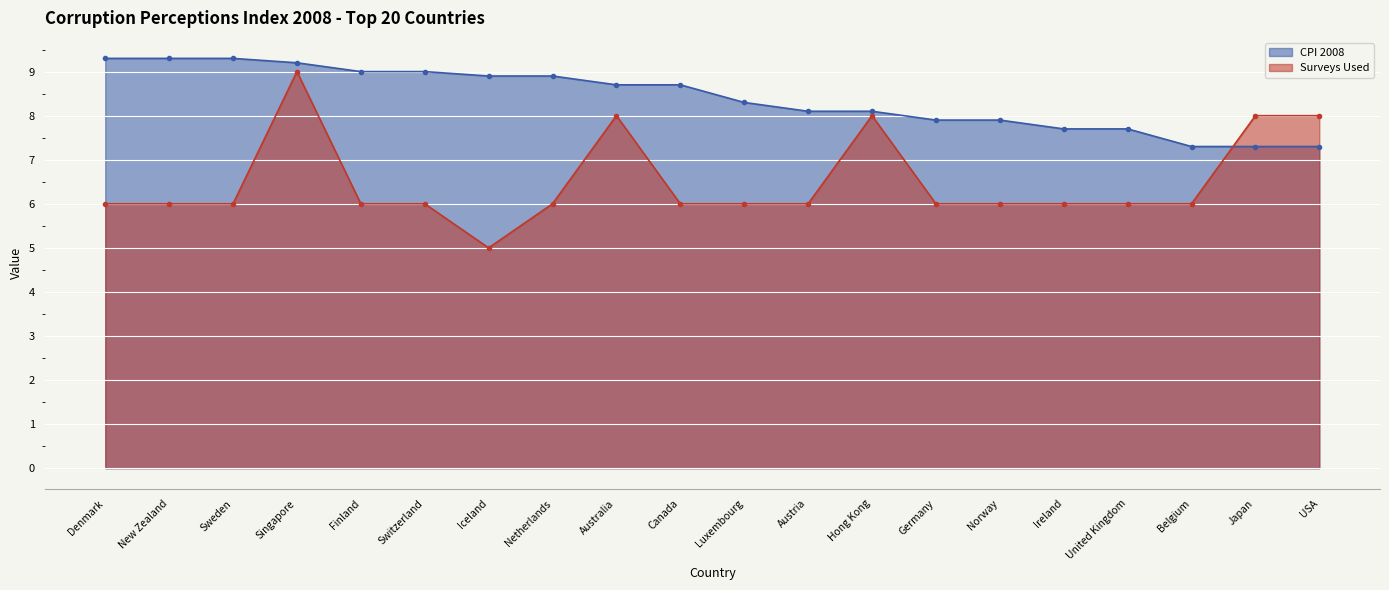

What is the approximate value of CPI 2008 at Luxembourg?

8.3